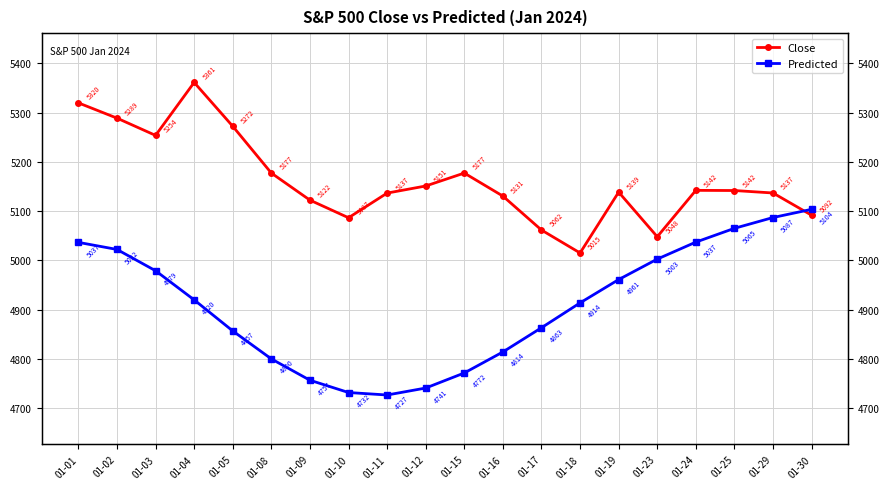

Reading right to left, transcribe all the data shown in this chart.

Close: 01-30=5091.8	01-29=5136.9	01-25=5141.9	01-24=5142.2	01-23=5048.1	01-19=5138.6	01-18=5015.1	01-17=5061.7	01-16=5130.6	01-15=5177.4	01-12=5151.1	01-11=5136.7	01-10=5086.6	01-09=5122.4	01-08=5177.4	01-05=5272.4	01-04=5361.3	01-03=5253.8	01-02=5288.9	01-01=5319.8
Predicted: 01-30=5103.8	01-29=5087.1	01-25=5065.2	01-24=5037.2	01-23=5002.7	01-19=4961.2	01-18=4913.8	01-17=4863.4	01-16=4814.2	01-15=4771.6	01-12=4741.0	01-11=4726.9	01-10=4731.9	01-09=4756.8	01-08=4800.1	01-05=4856.9	01-04=4919.9	01-03=4979.1	01-02=5022.3	01-01=5036.7